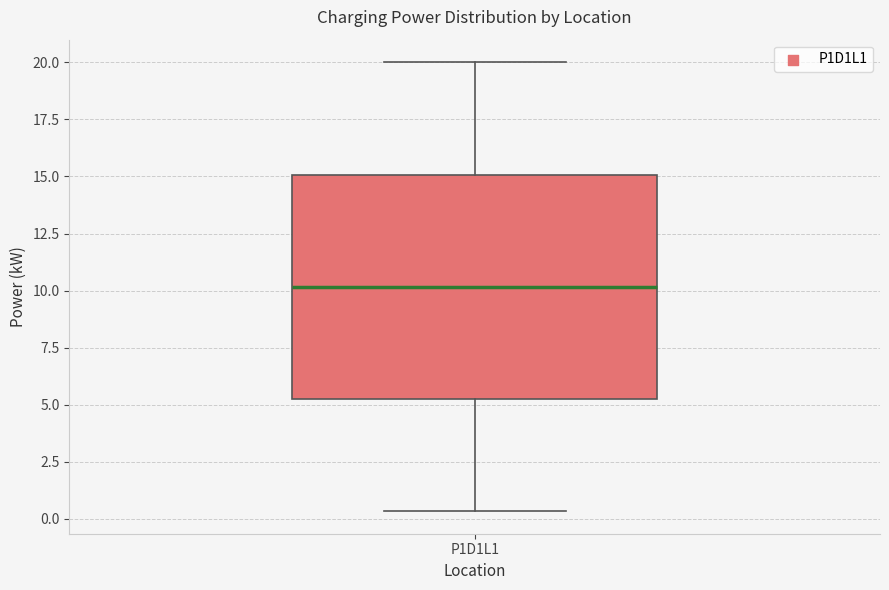

Transcribe this box plot: give where the median line is, the range the box spans, and where the two whiskers end, as read against the y-axis. The values are not printed on the chart, so give them approximately, as read against the axis.

median 10.0, box 5.0 to 15.0, whiskers 0.5 to 20.0